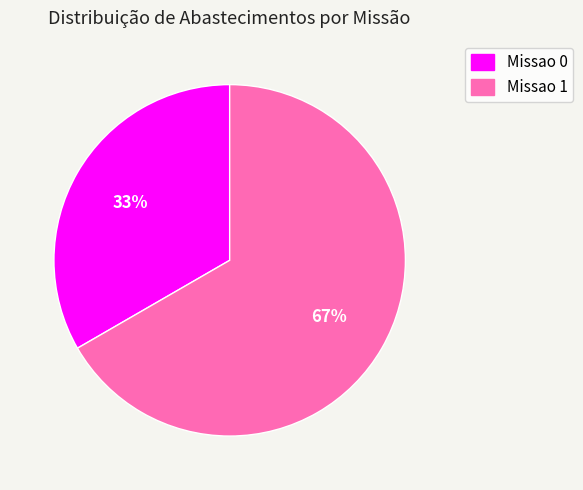

Count the number of slices in the pie.

2